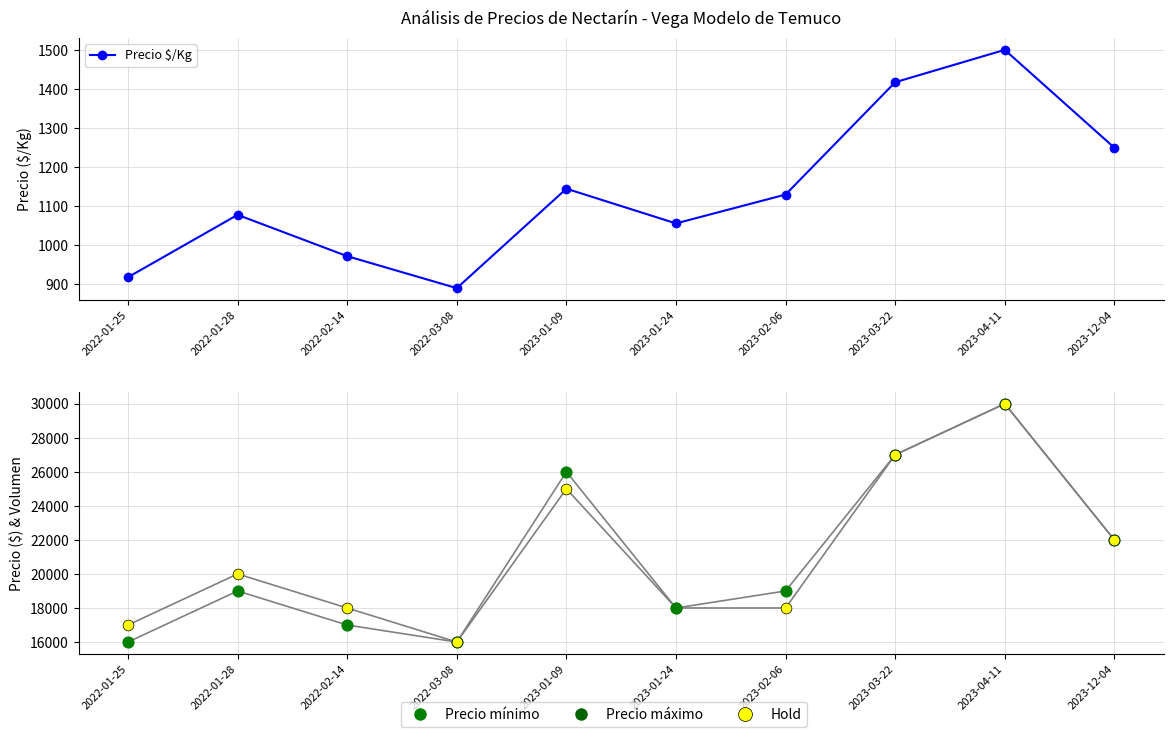

At which category is the sum across all series the highest?

2023-04-11